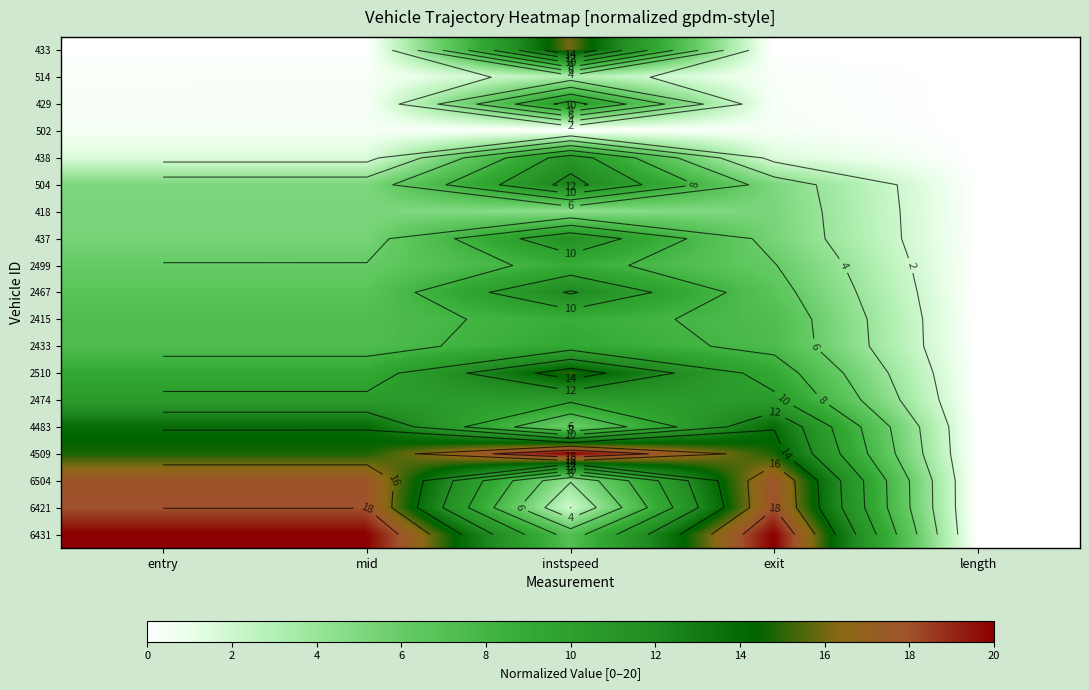

What is the spread (max minus min) of values at exit?

20.0